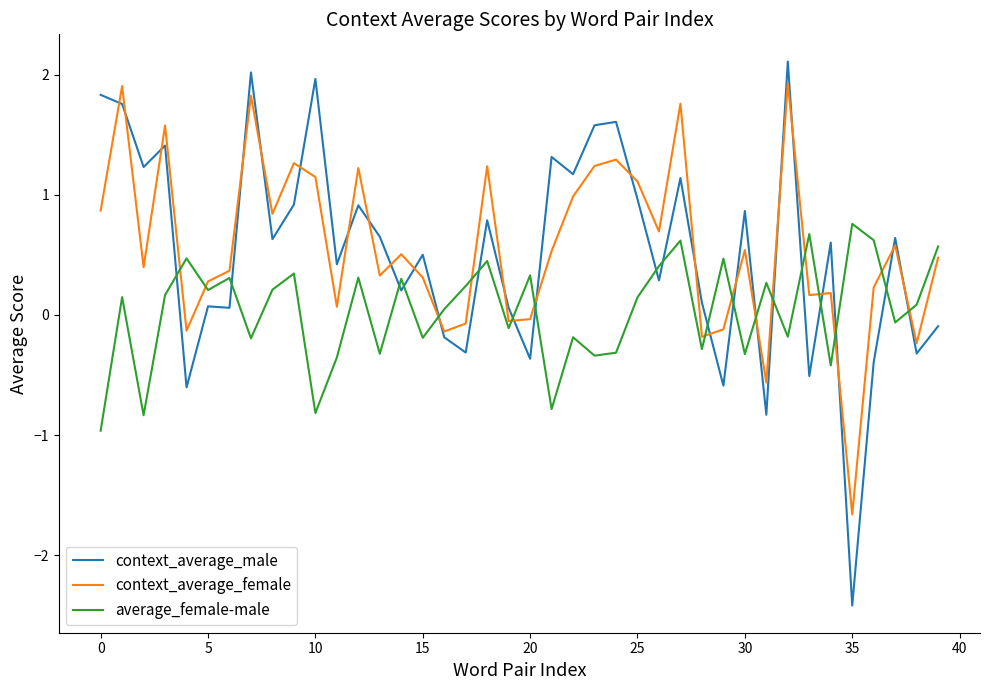

True or false: context_average_male and average_female-male intersect in this chart.

True